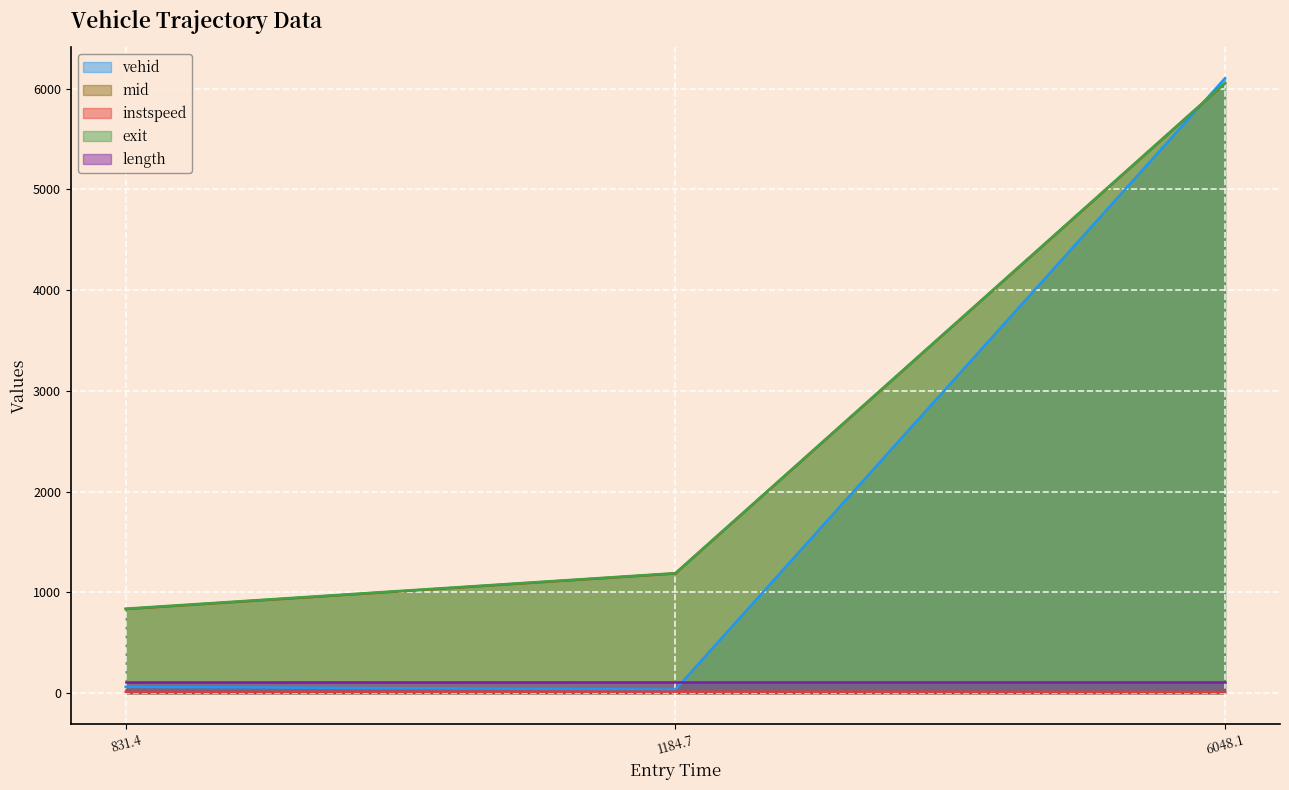

Count the number of data series in this chart.

5